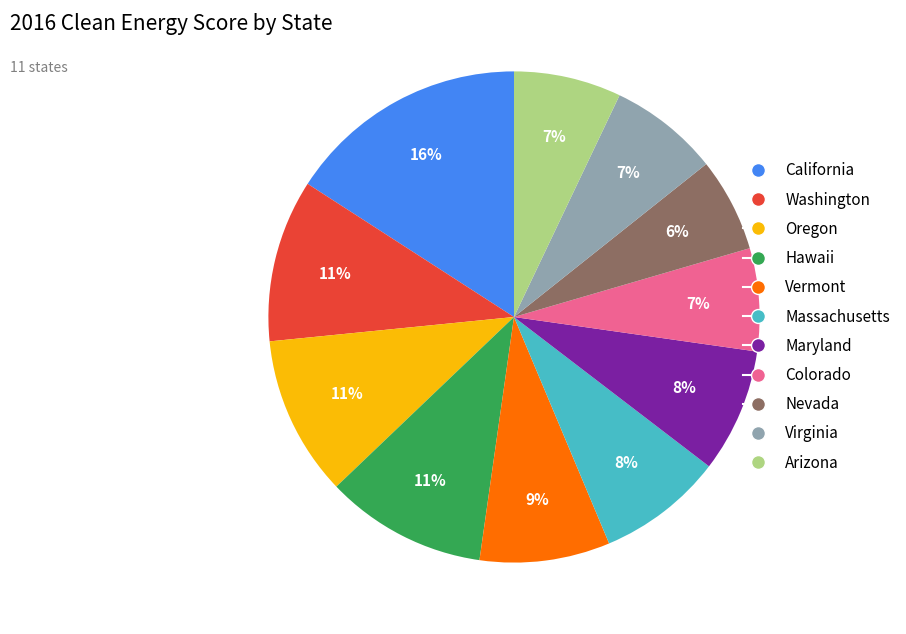

Combined, do Hawaii and Colorado account for over 50%?

No